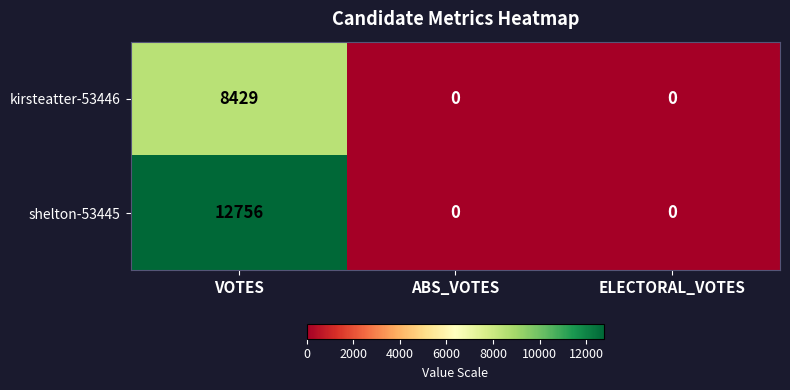

Is it true that shelton-53445 equals 0 at ABS_VOTES?

True